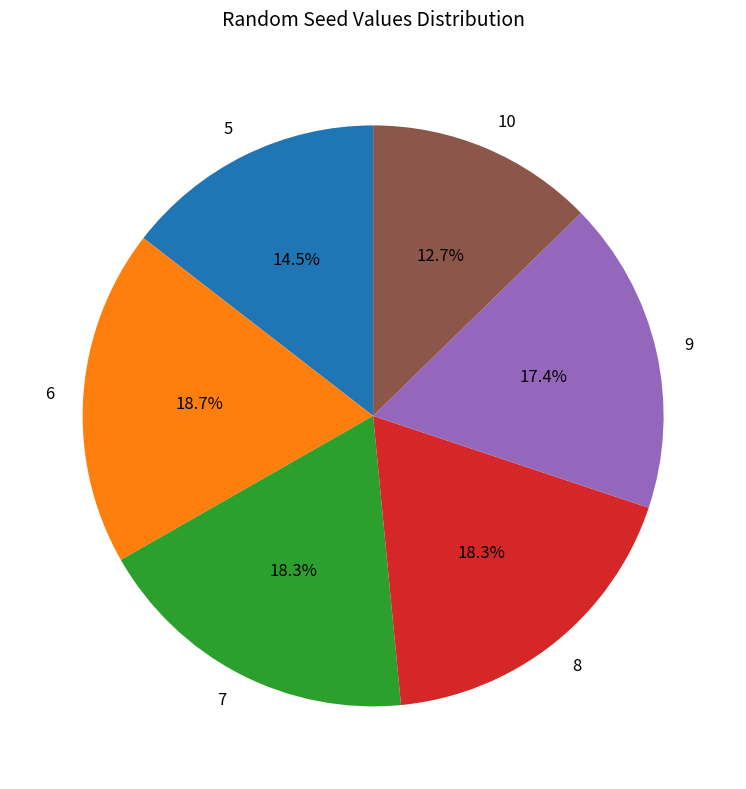

What is the ratio of the value at 9 to the value at 10?

1.4